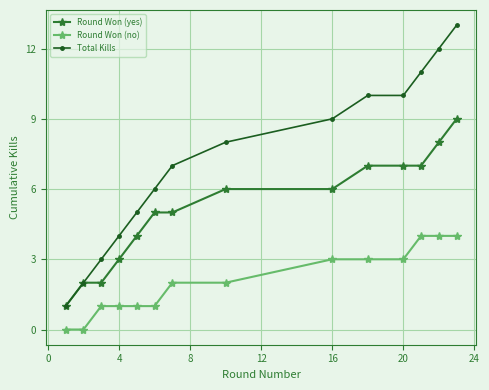

Which series has the widest spread of values?

Total Kills